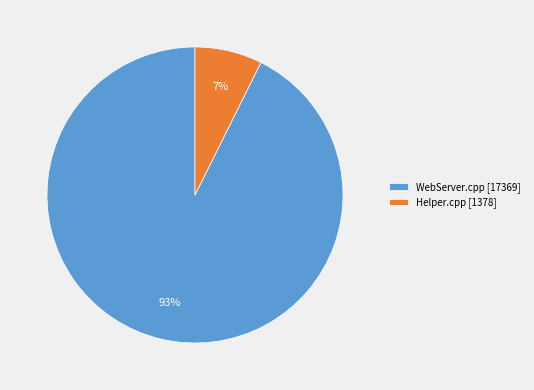

To the nearest percent, what is the average slice percentage?

50%